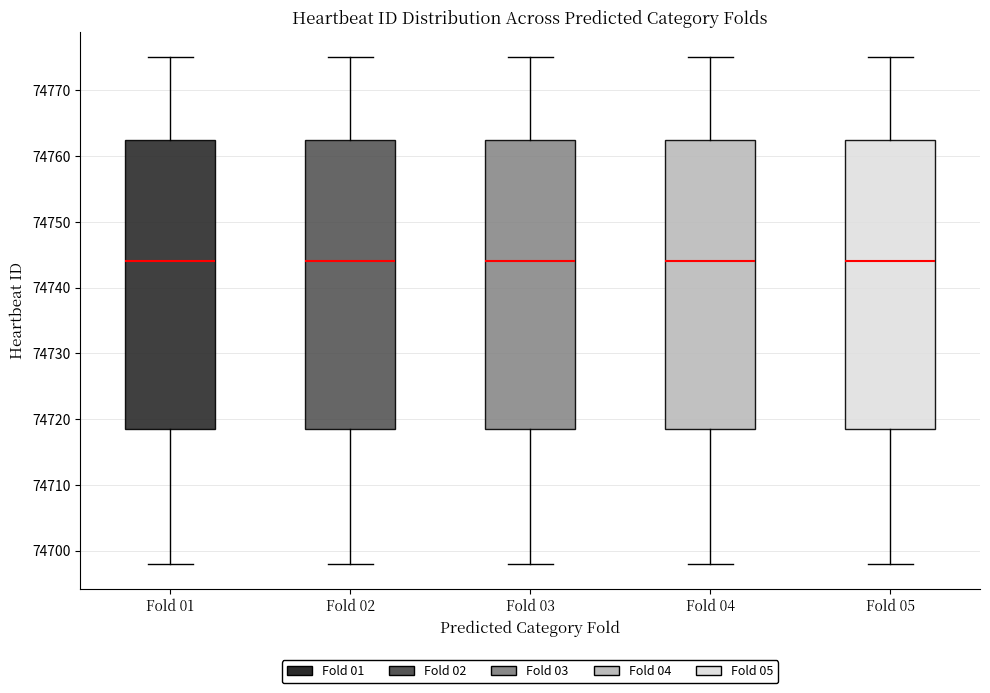

Reading left to right, read every box against the y-axis: the position of its median line, the range the box covers, and the ends of its whiskers. The values are not printed on the chart, so give them approximately, as read against the axis.

Fold 01: median 74744, box 74719 to 74763, whiskers 74698 to 74775
Fold 02: median 74744, box 74719 to 74763, whiskers 74698 to 74775
Fold 03: median 74744, box 74719 to 74763, whiskers 74698 to 74775
Fold 04: median 74744, box 74719 to 74763, whiskers 74698 to 74775
Fold 05: median 74744, box 74719 to 74763, whiskers 74698 to 74775